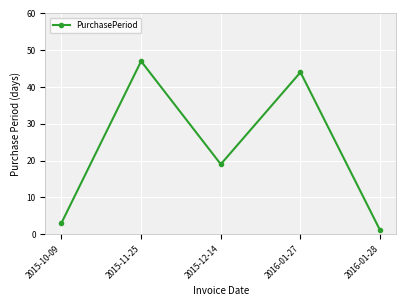

What is the change in value from 2015-11-25 to 2016-01-28?

-46